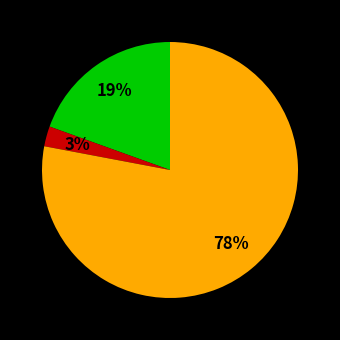

To the nearest percent, what is the average slice percentage?

33%